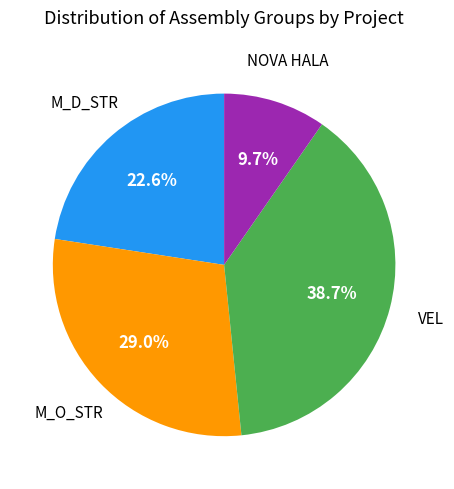

What portion of the pie excludes NOVA HALA?

90.3%